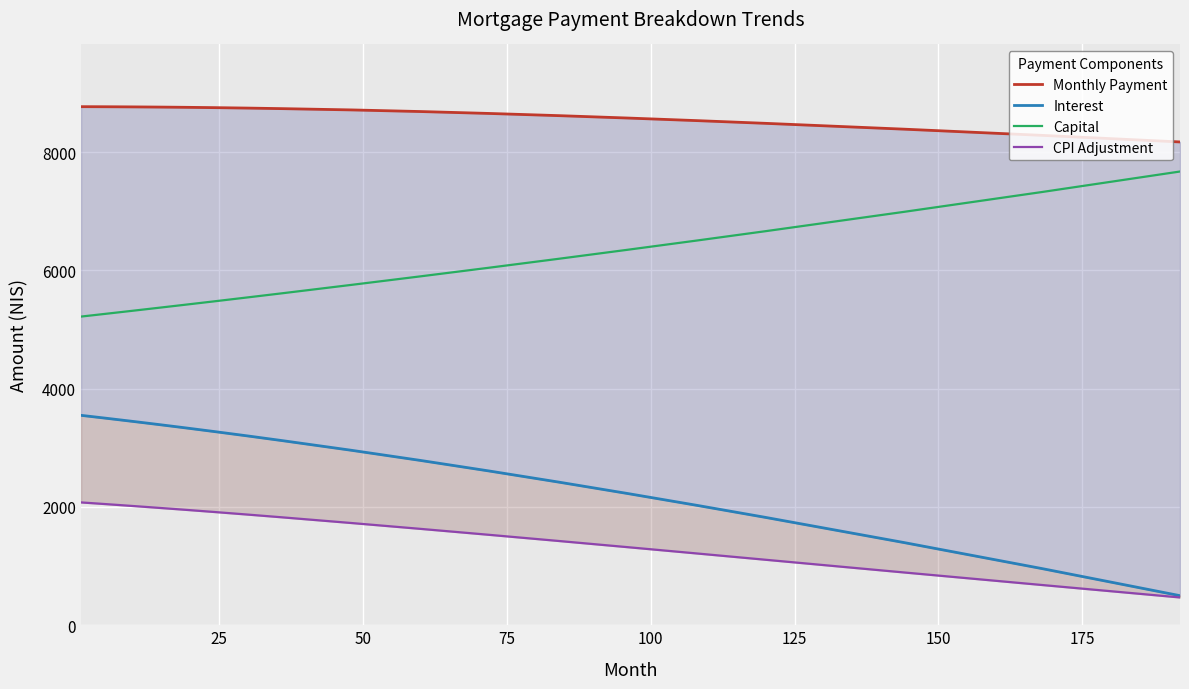

True or false: Capital has a value of 4832.4 at 30.

False